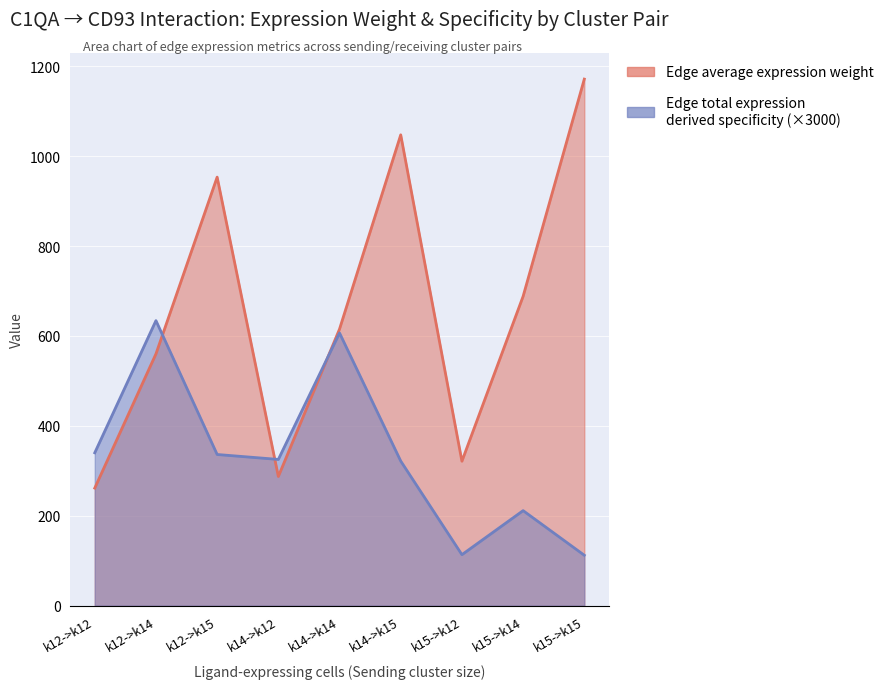

At which label is Edge total expression derived specificity closest to 373?

k12->k12